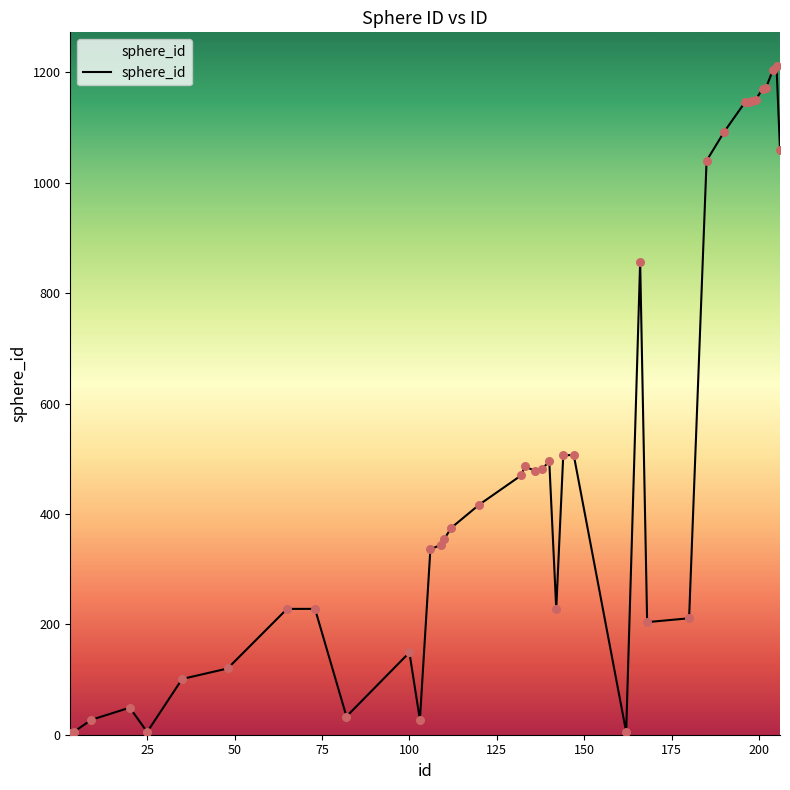

What is the maximum value shown in the chart?

1212